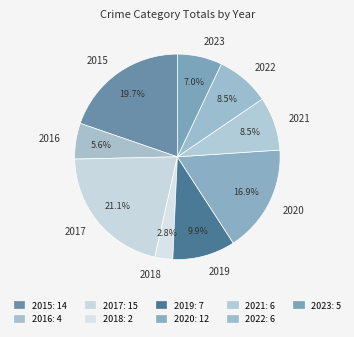

To the nearest percent, what portion does 2015 represent?

20%